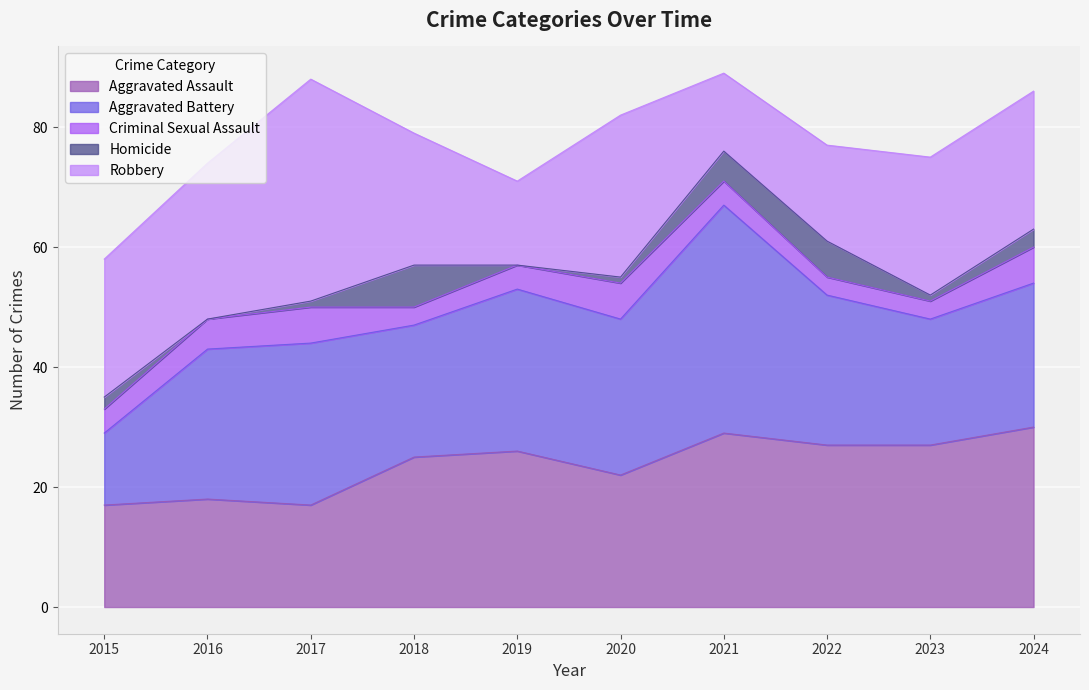

Which has a higher value, 2018 or 2017?

2018